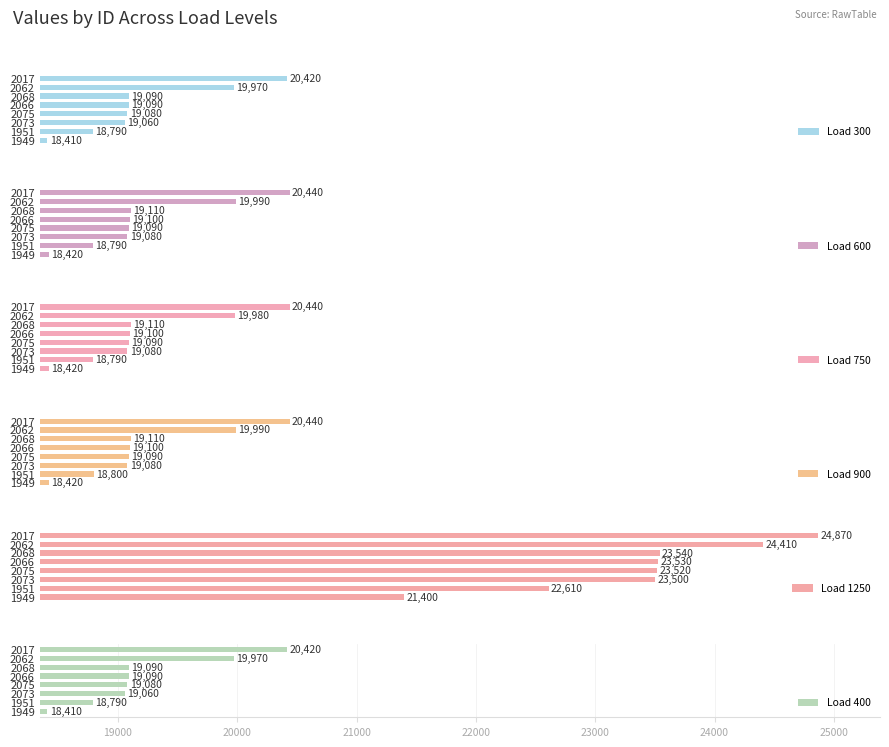

What is the average value of the Load 900 series?

19254